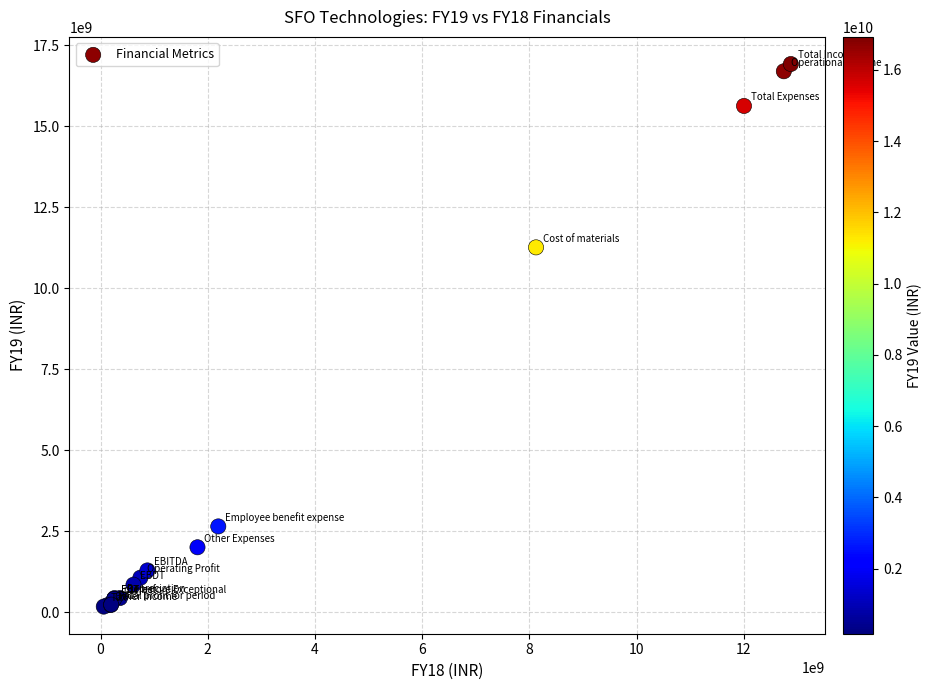

What Y value in the scatter plot is closest to 8550096000?

11263712000